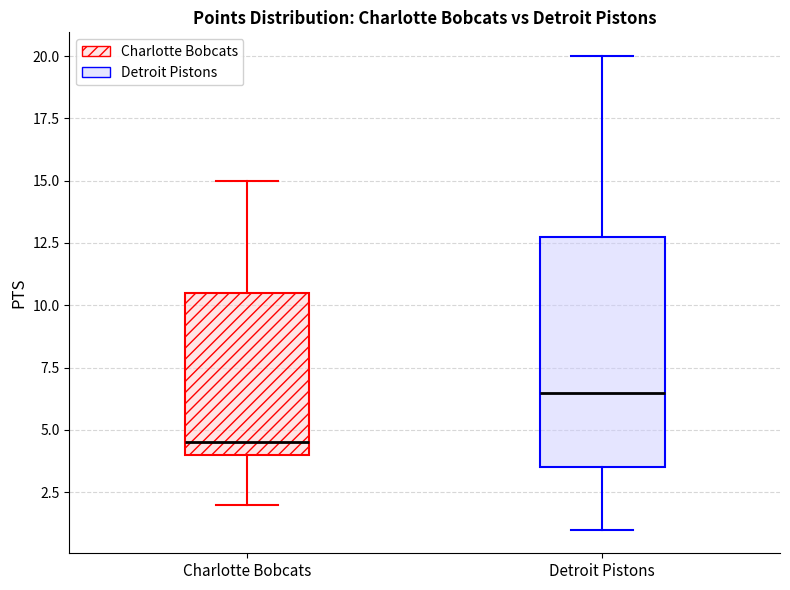

Which box's median line is the lowest?

Charlotte Bobcats